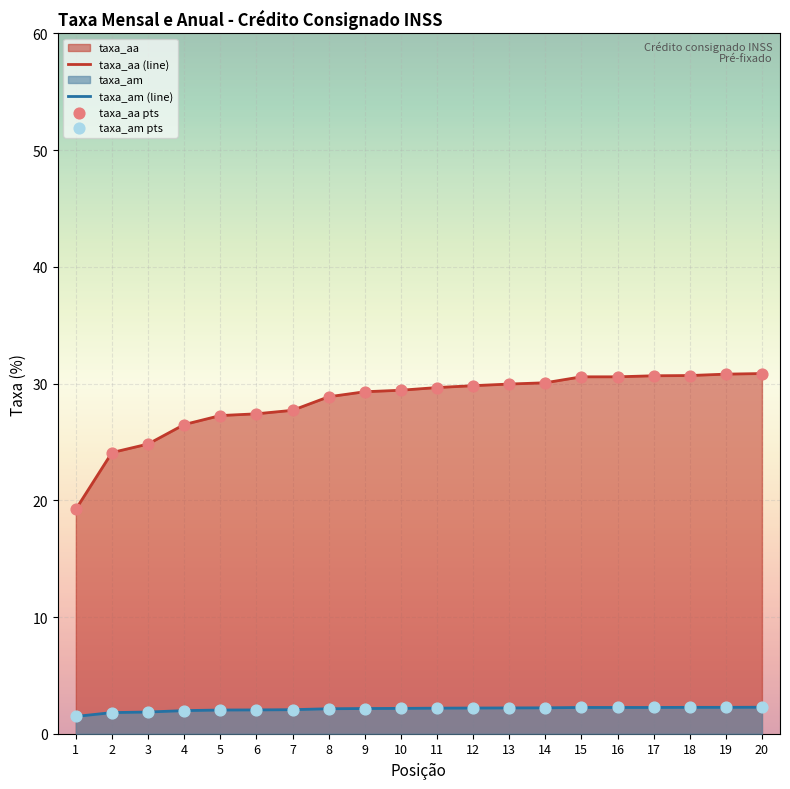

What is the total value across all series at 11?

31.9